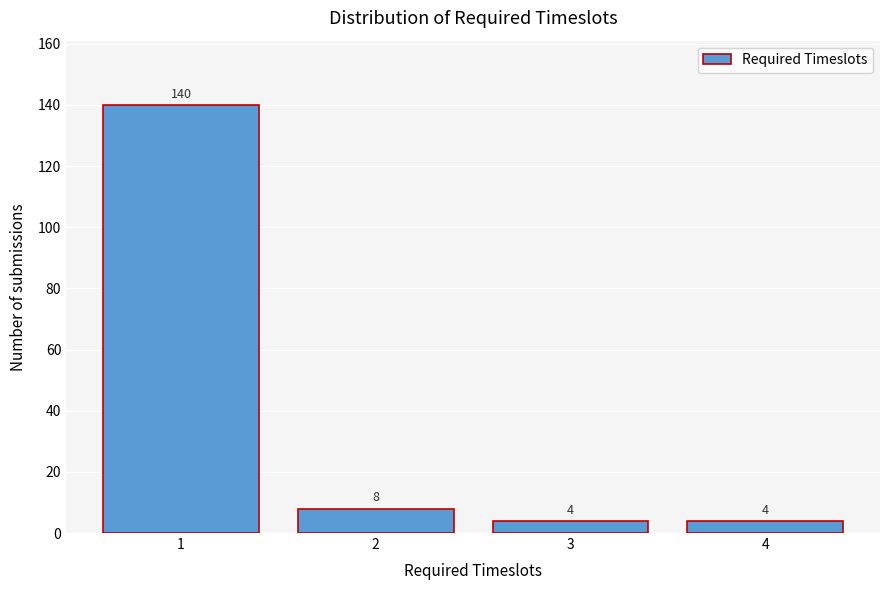

Reading right to left, what are all the values shown in this chart?

4	4	8	140